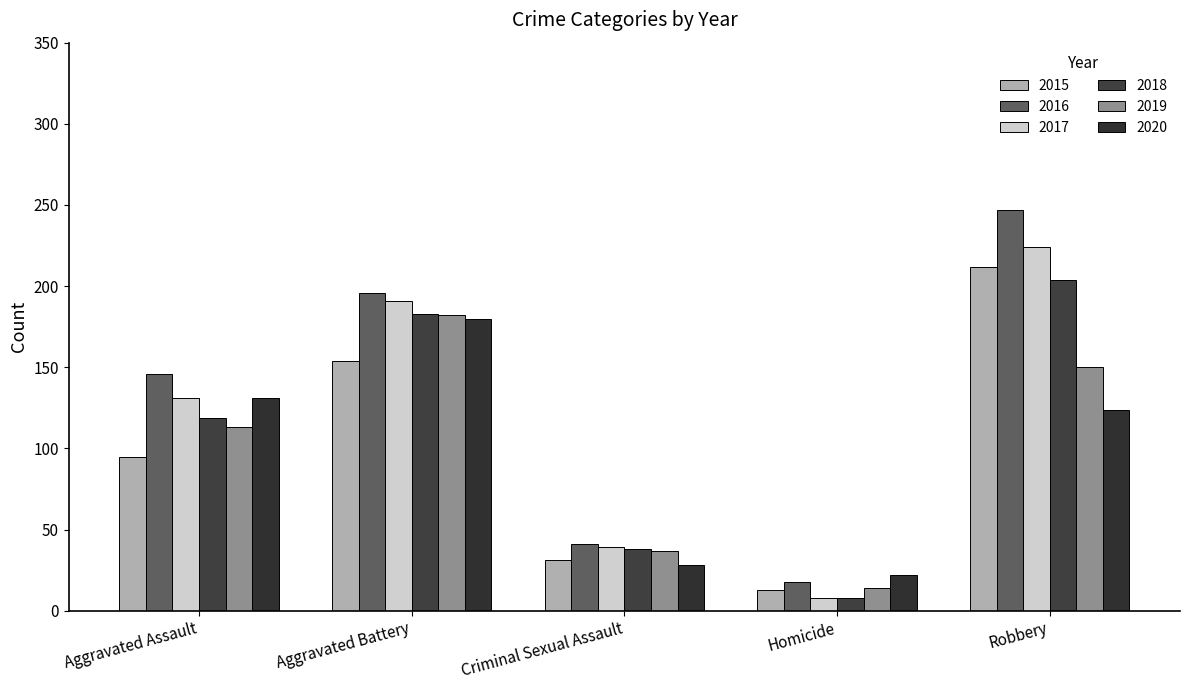

What are all the series names shown in the legend?

2015, 2016, 2017, 2018, 2019, 2020